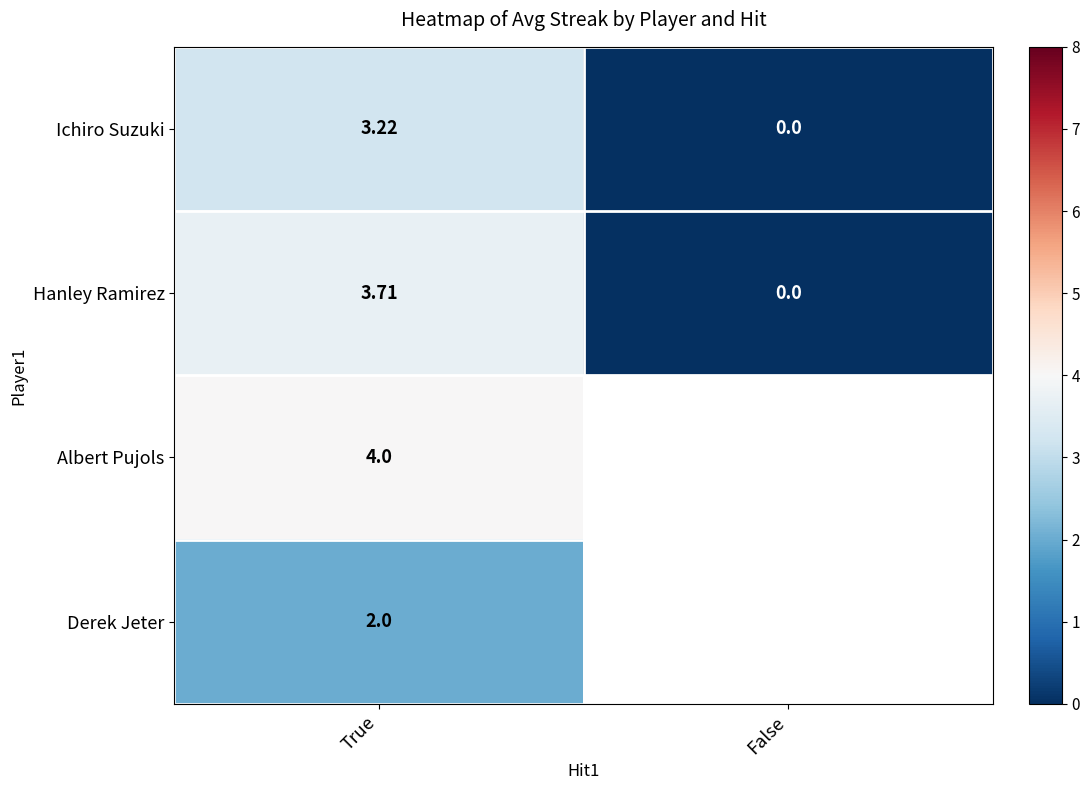

Rank the categories by Hanley Ramirez value from lowest to highest.

False, True